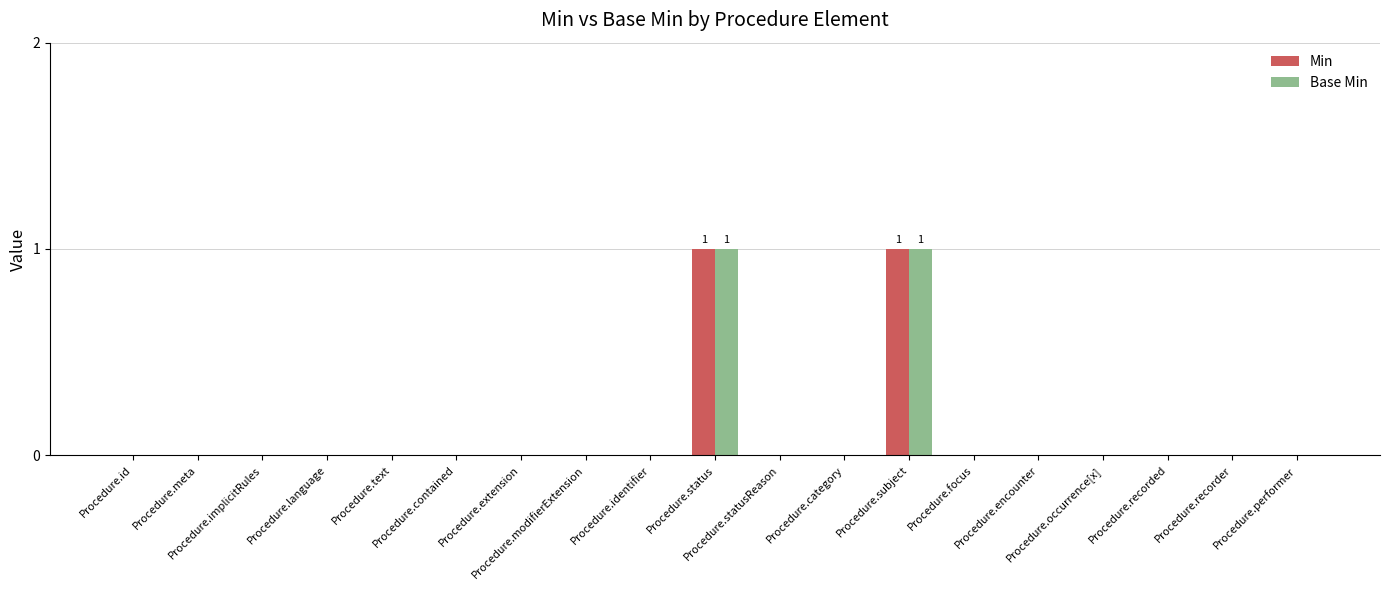

How many data points does each series have?

19